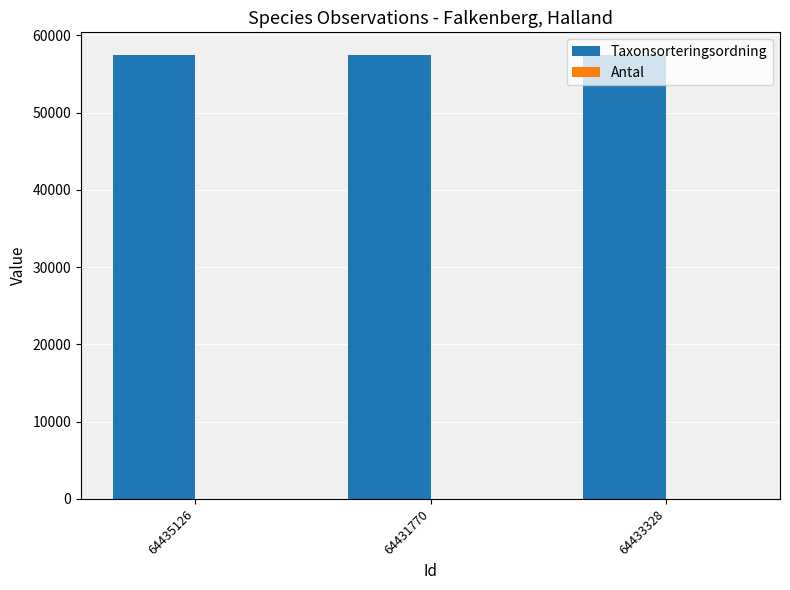

True or false: Taxonsorteringsordning has a value of 81099 at 64431770.

False